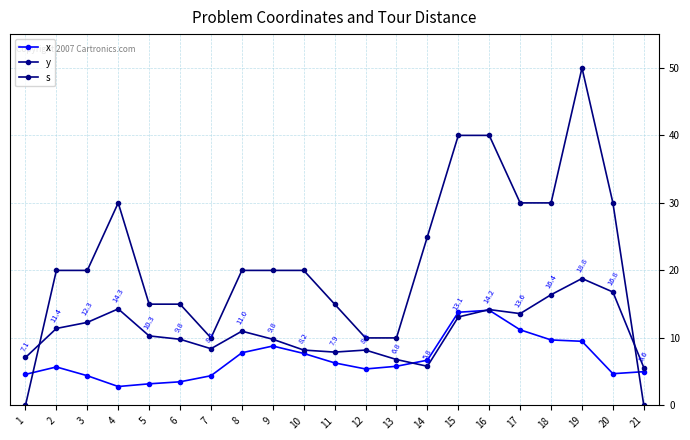

Between 16 and 8, which is larger?

16